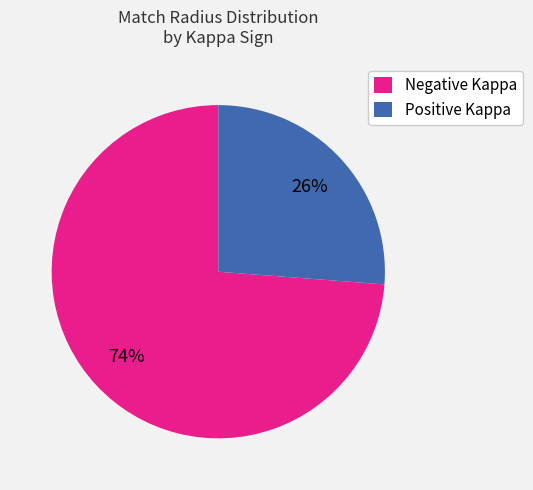

Is there a majority slice in this chart?

Yes